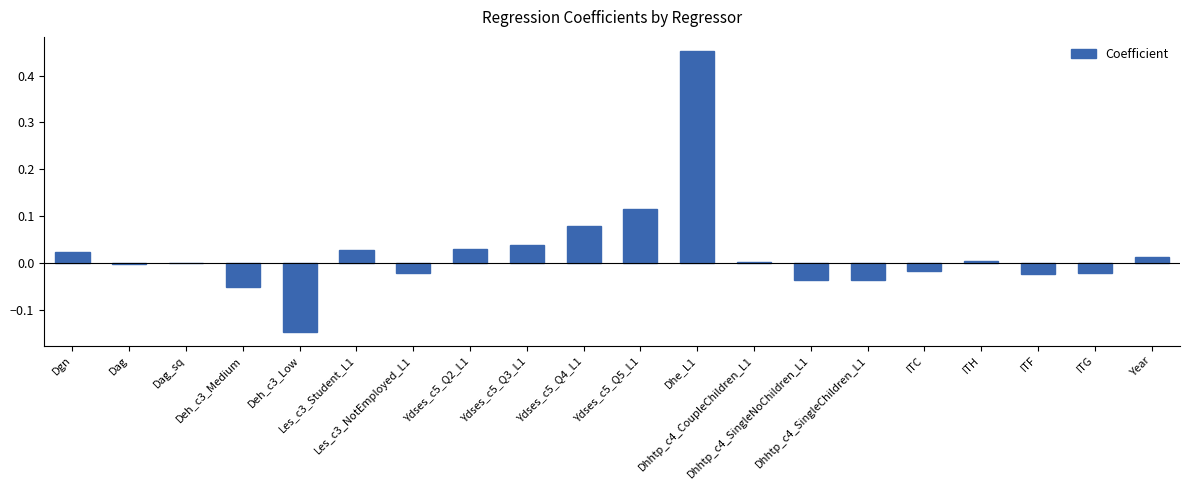

What is the sum of all values?

0.4